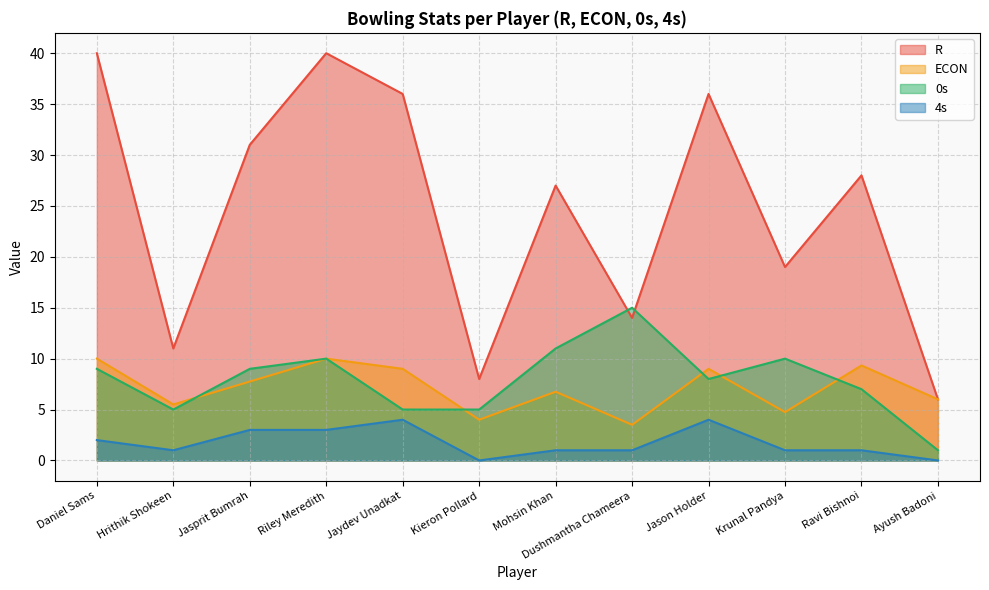

How many values in the ECON series exceed 7?

6